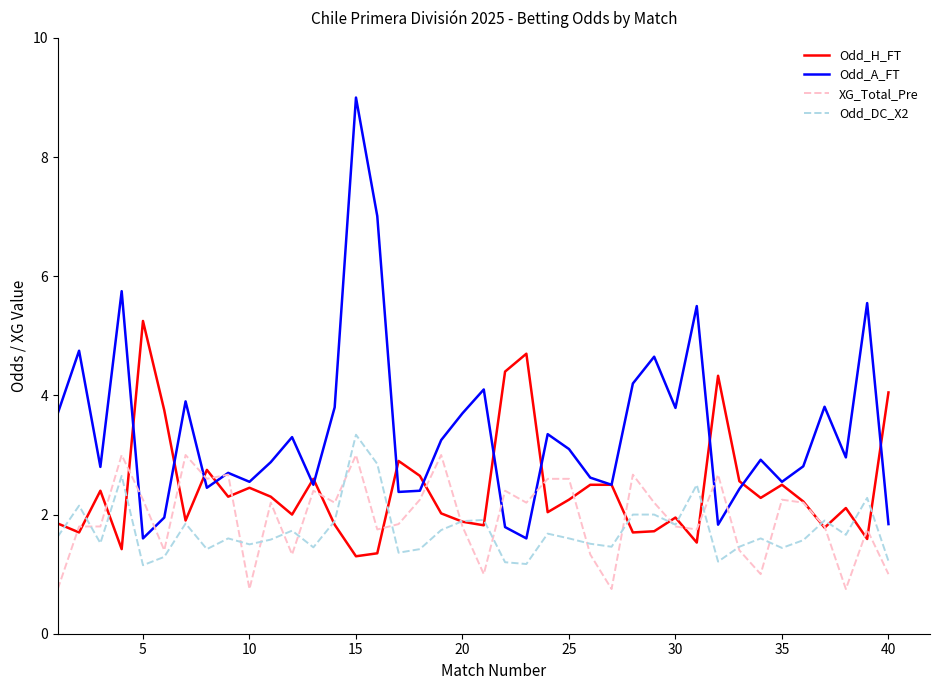

How many distinct data groups are displayed?

4